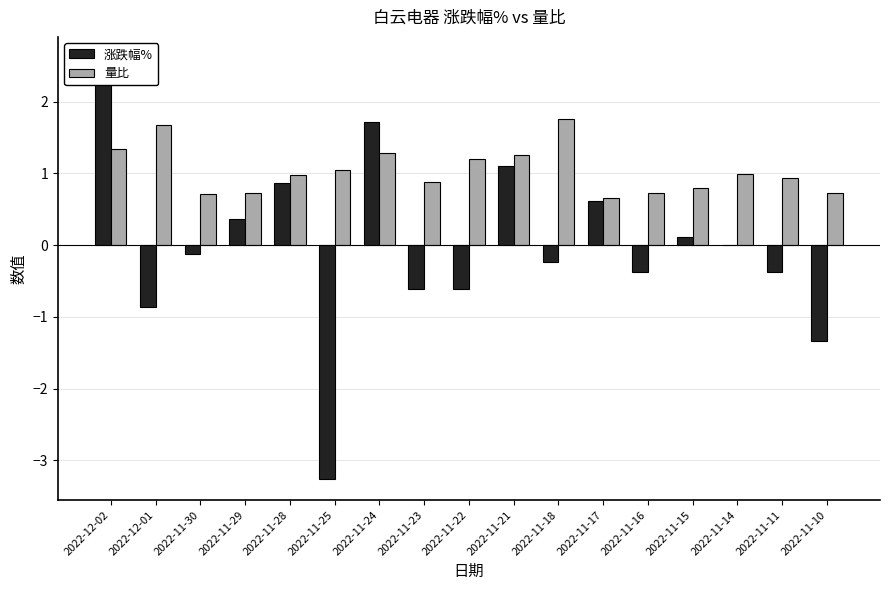

What is the lowest value of the 量比 series?

0.7